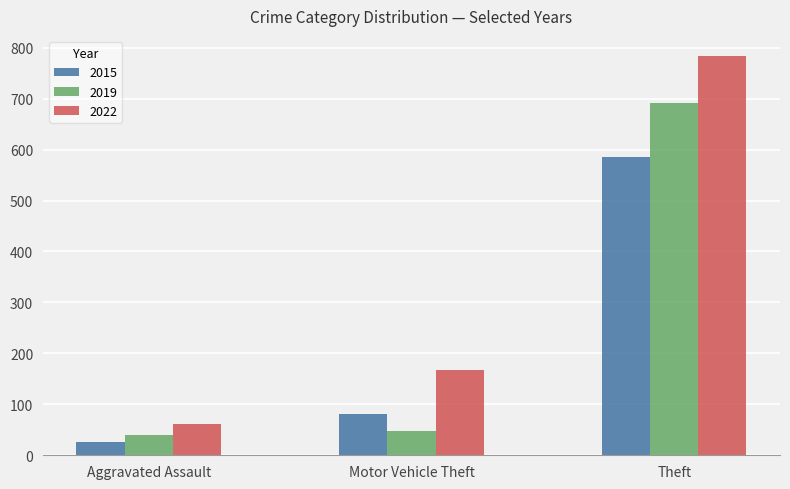

At which label is 2019 closest to 366?

Motor Vehicle Theft